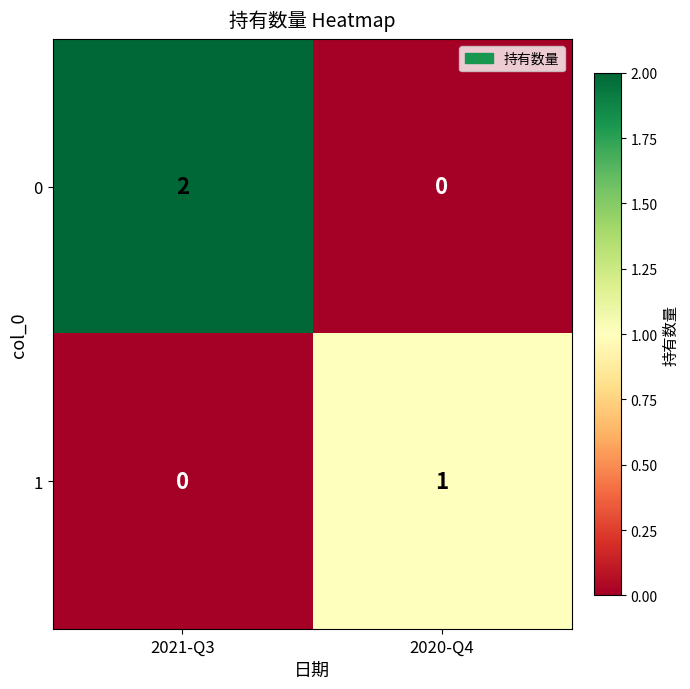

At which label is 1 closest to 0?

2021-Q3